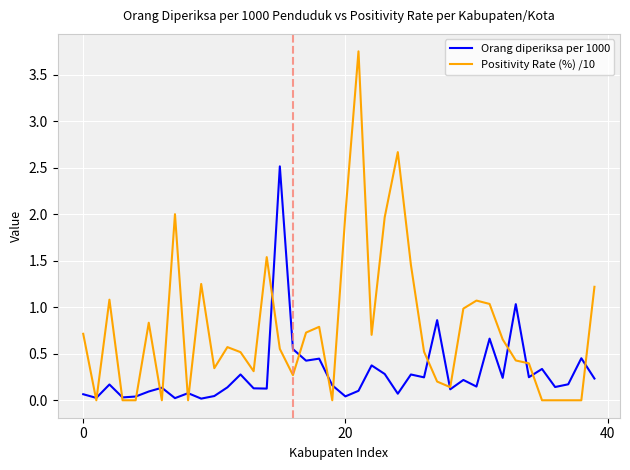

What are all the series names shown in the legend?

Orang diperiksa per 1000, Positivity Rate (%) /10